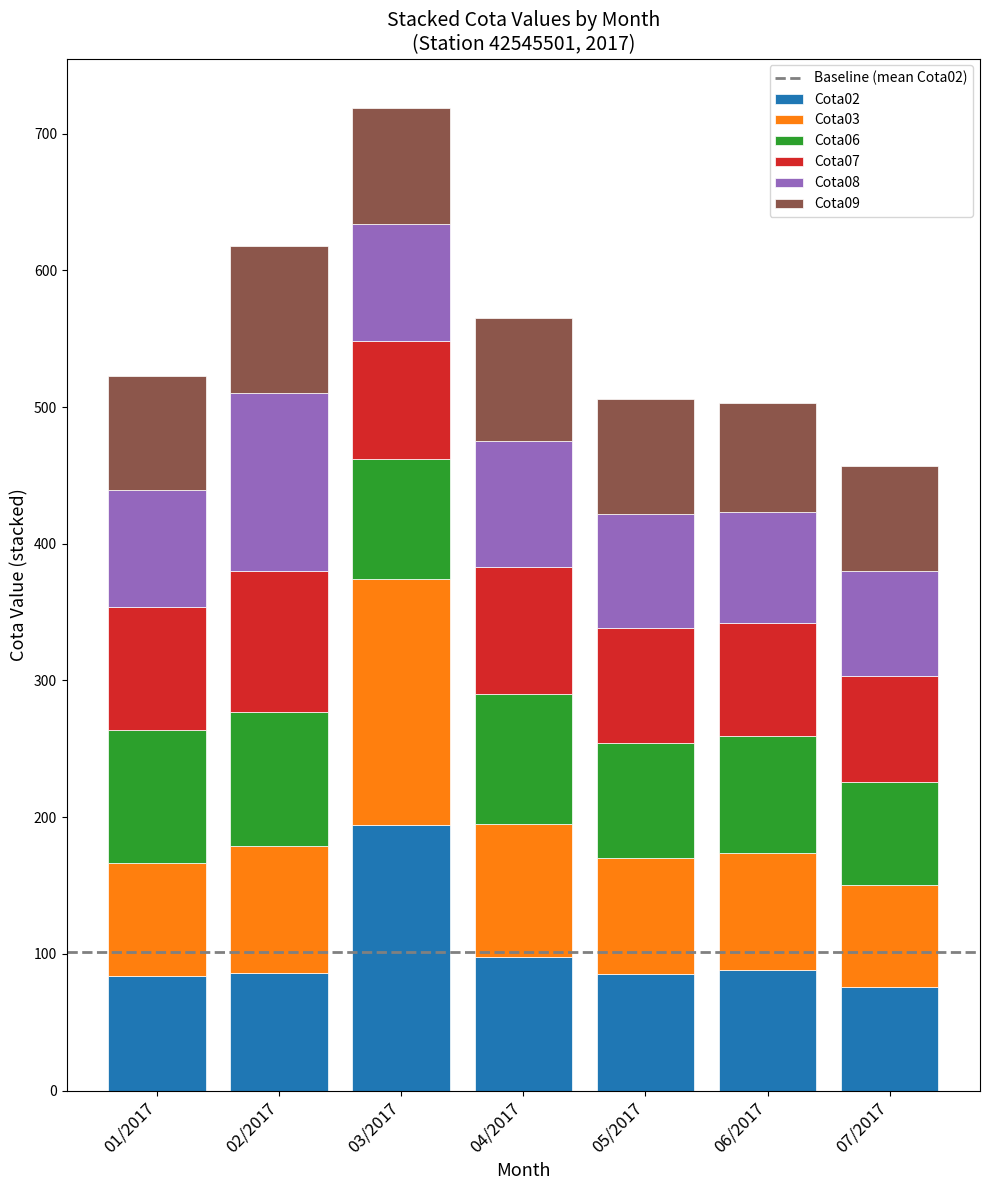

What is the minimum value for Cota02?

75.5